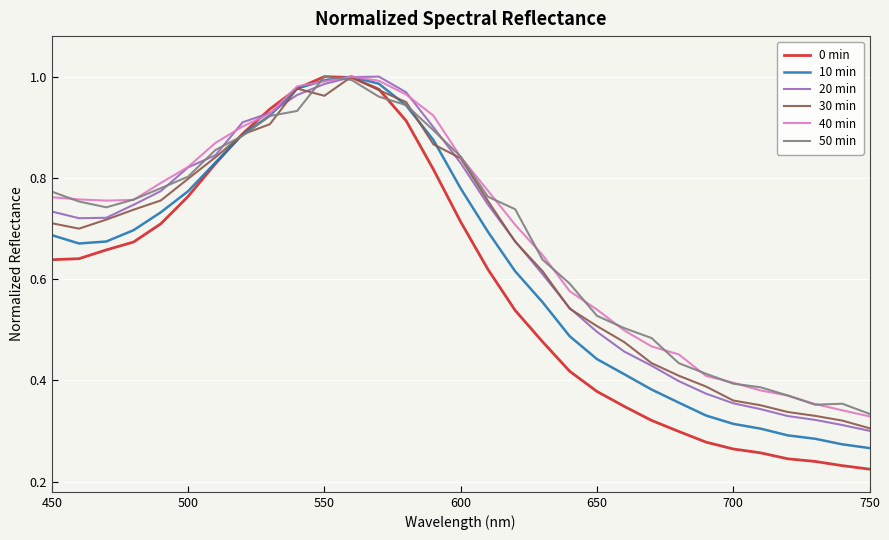

Which series has the largest range (max minus min)?

0 min